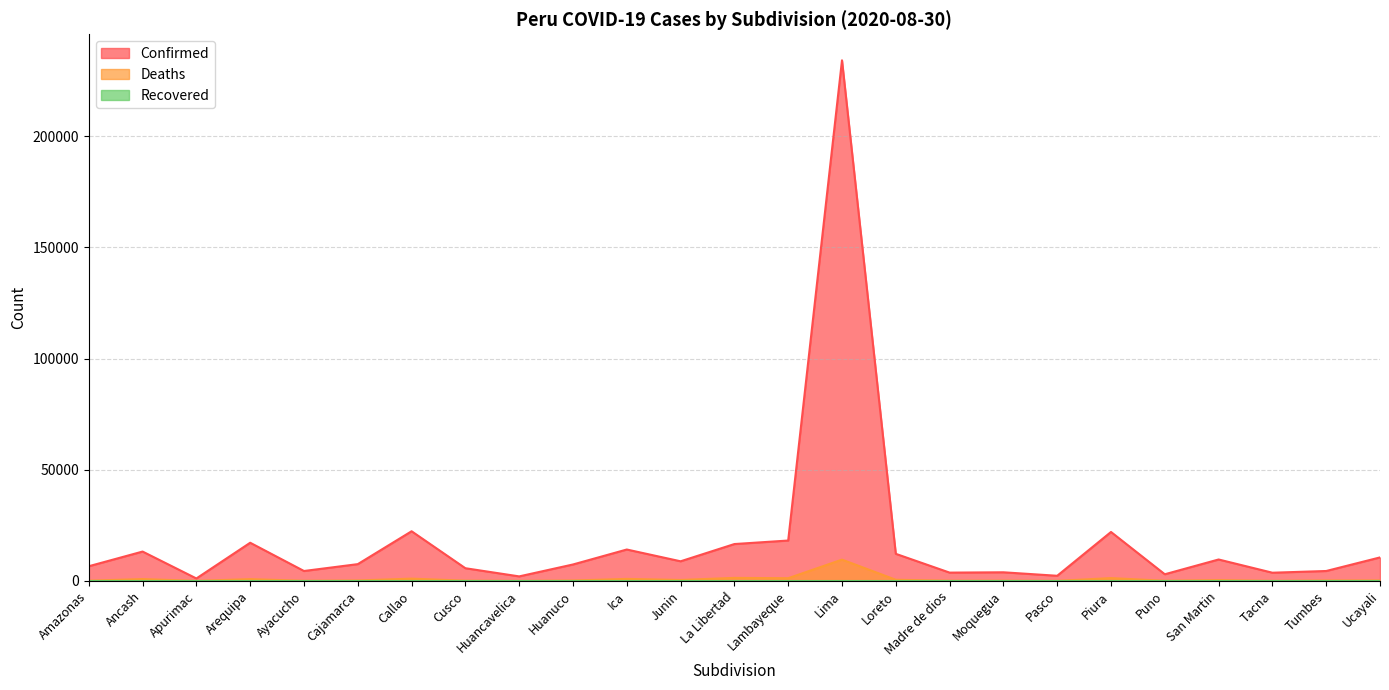

Reading right to left, extract all data points from this chart.

Confirmed: 10595	4492	3721	9665	3025	22031	2343	3910	3766	12206	234027	18185	16605	8853	14149	7423	2066	5735	22354	7578	4492	17191	1136	13229	6632
Deaths: 238	216	43	399	96	1303	53	126	106	557	9599	1249	1397	463	941	211	39	131	1067	229	81	842	42	871	125